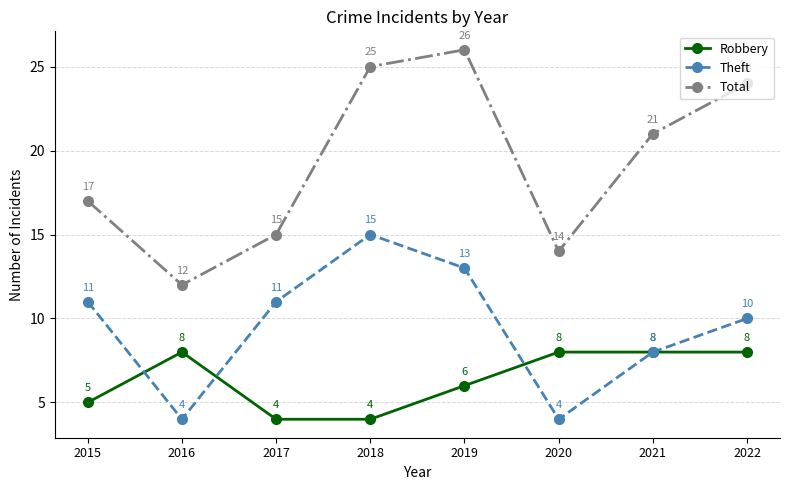

What is the highest value of the Robbery series?

8